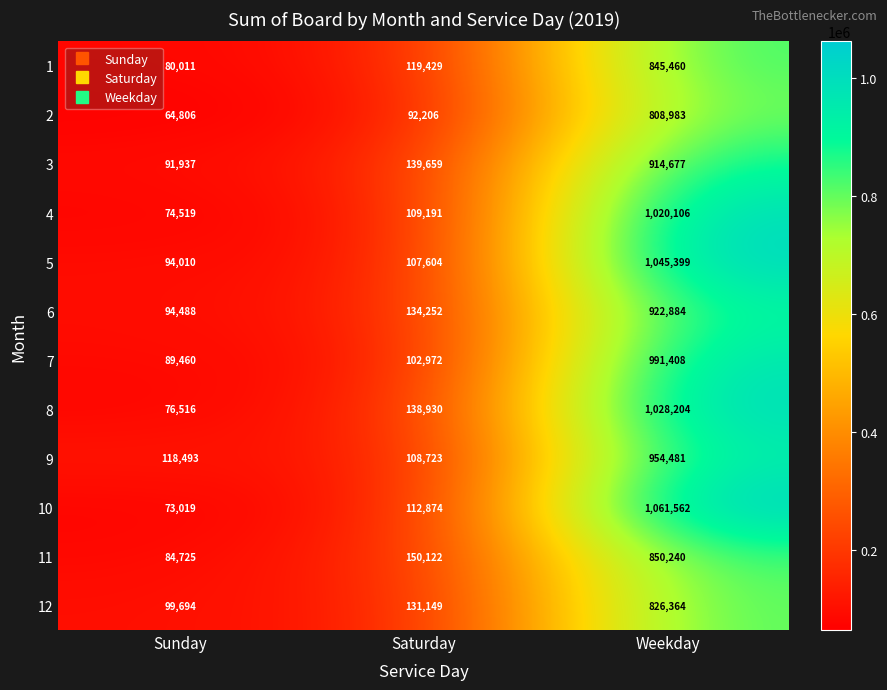

What is the lowest value of the 10 series?

73019